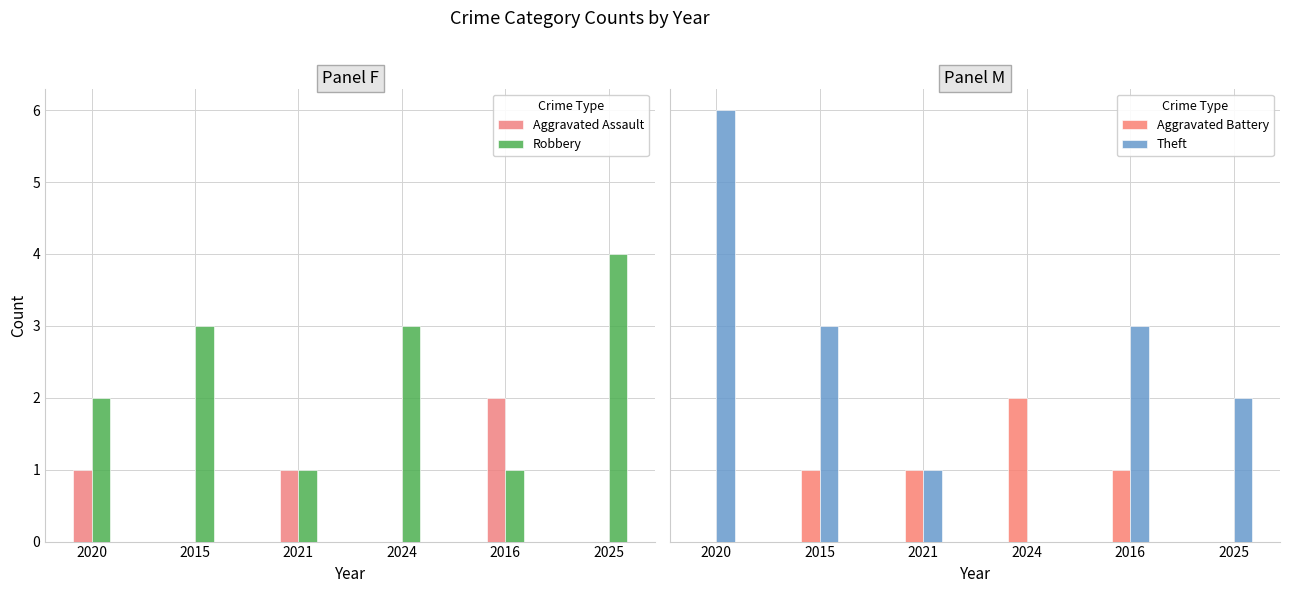

What is the highest value of the Aggravated Battery series?

2